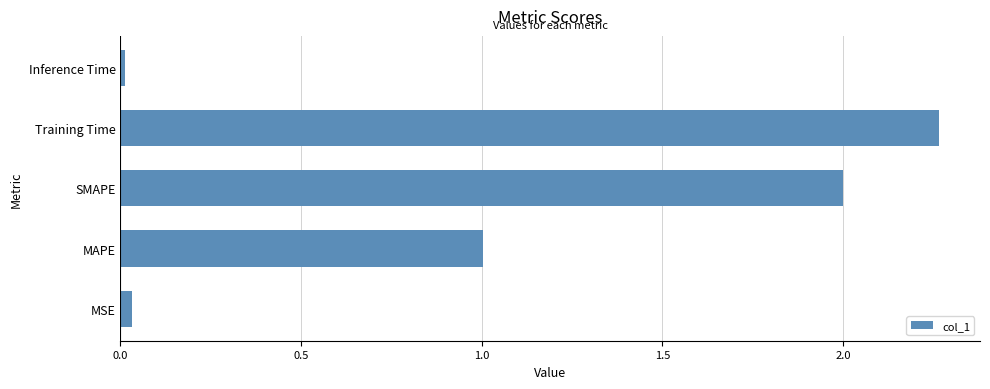

How many data points does each series have?

5